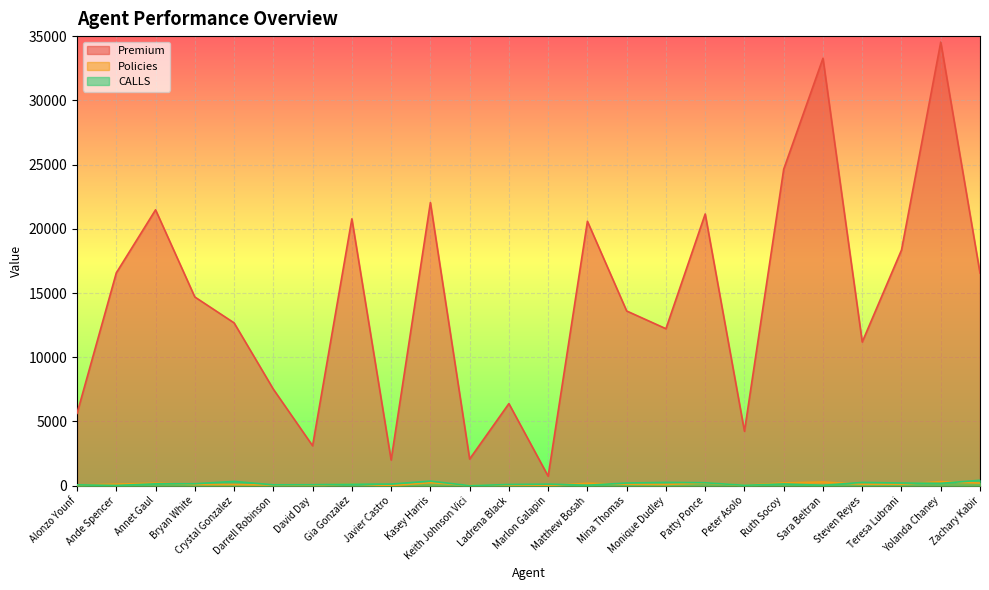

What are all the series names shown in the legend?

Premium, Policies, CALLS